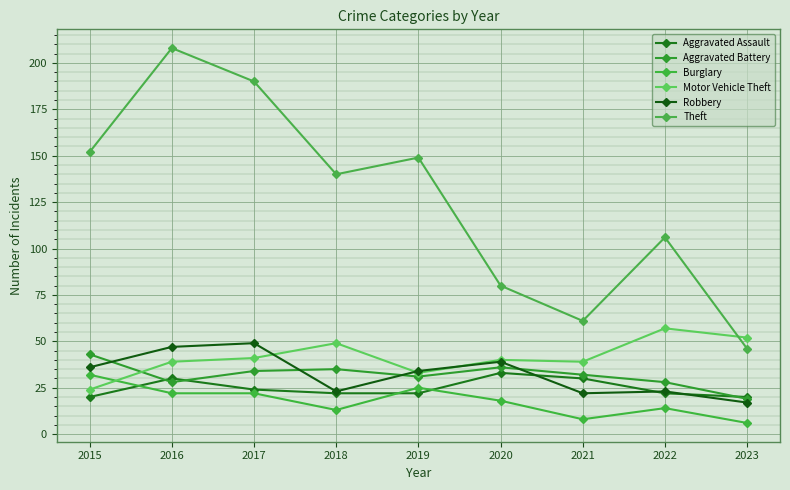

Rank the categories by Robbery value from lowest to highest.

2023, 2021, 2018, 2022, 2019, 2015, 2020, 2016, 2017